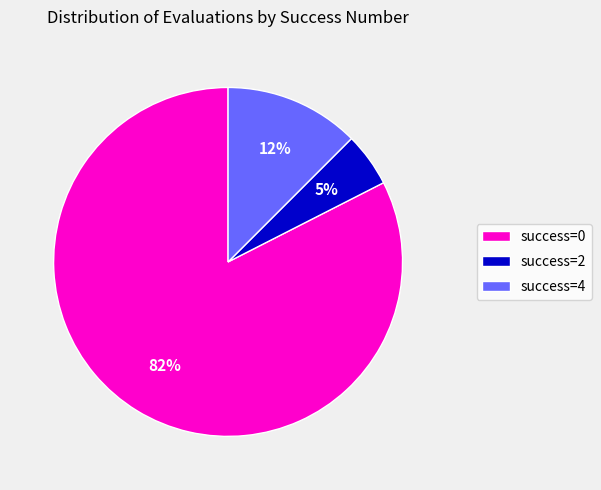

Rank the categories by value from lowest to highest.

success=2, success=4, success=0